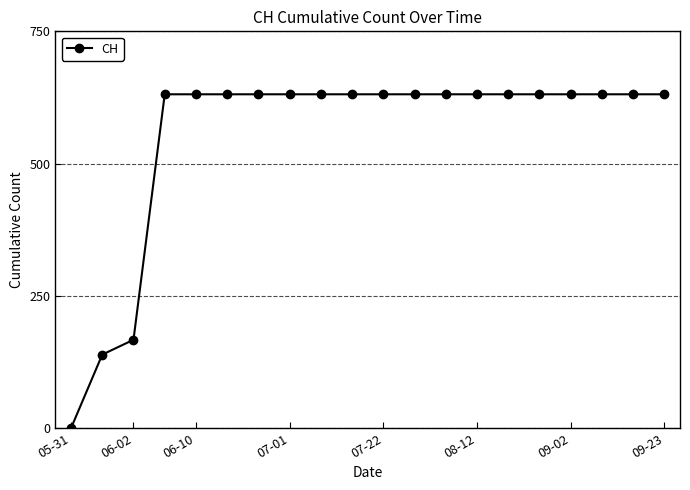

What is the difference between the maximum and second lowest values?

492